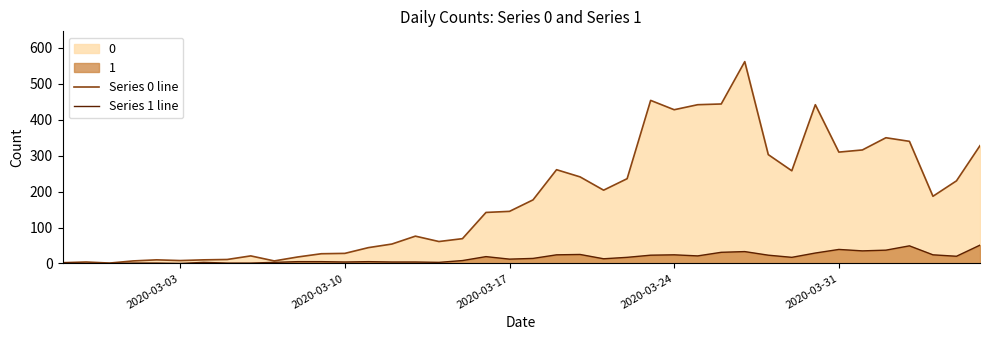

What is the value of the Series 0 line point at the 3rd from the left?

1